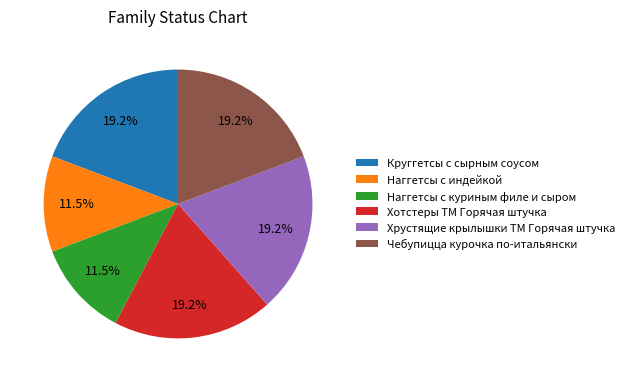

What portion of the pie excludes Чебупицца курочка по-итальянски?

80.8%